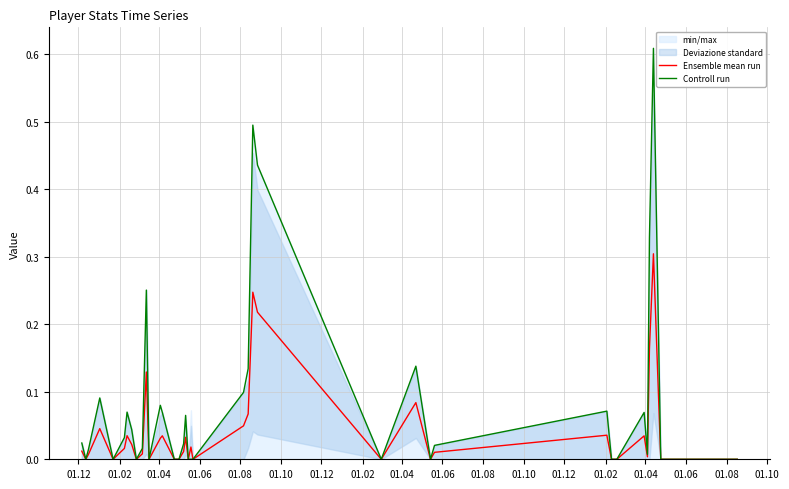

What is the difference between the maximum and minimum values in the Controll run series?

0.6